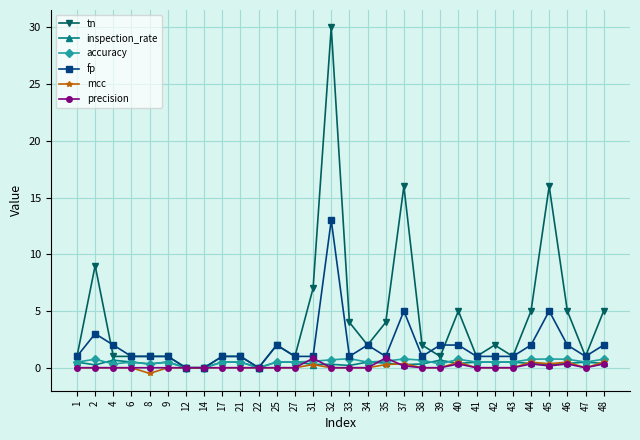

At which category is the sum across all series the highest?

32